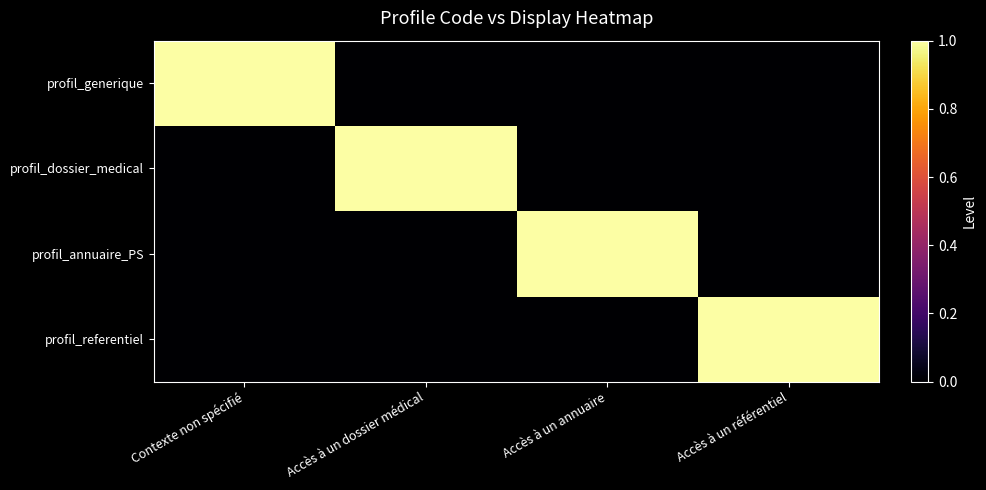

Reading right to left, what are all the values shown in this chart?

profil_generique: Accès à un référentiel=0	Accès à un annuaire=0	Accès à un dossier médical=0	Contexte non spécifié=1
profil_dossier_medical: Accès à un référentiel=0	Accès à un annuaire=0	Accès à un dossier médical=1	Contexte non spécifié=0
profil_annuaire_PS: Accès à un référentiel=0	Accès à un annuaire=1	Accès à un dossier médical=0	Contexte non spécifié=0
profil_referentiel: Accès à un référentiel=1	Accès à un annuaire=0	Accès à un dossier médical=0	Contexte non spécifié=0